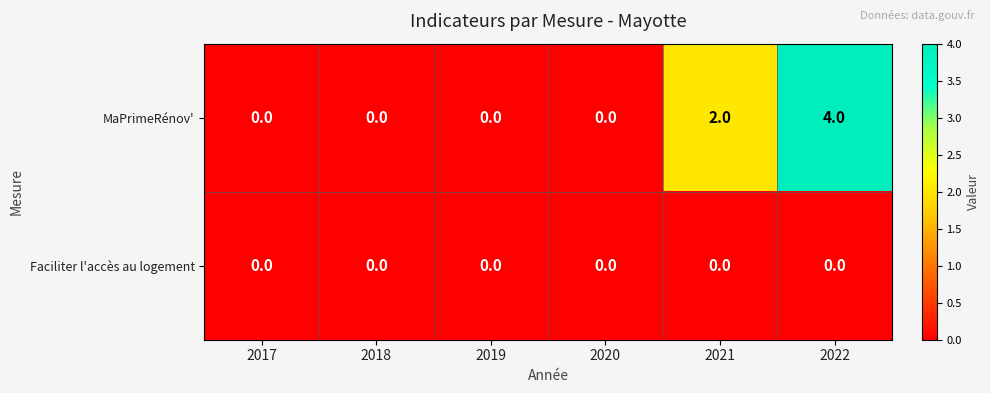

Which series changed the most between 2019 and 2022?

MaPrimeRénov'